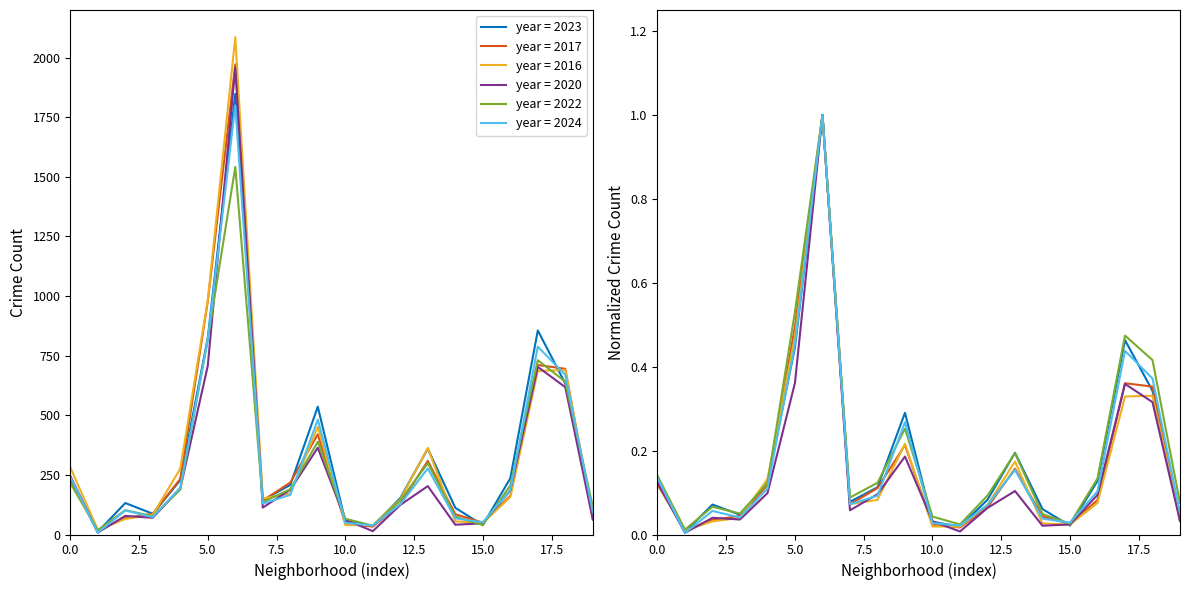

How many interior local peaks does the 2024 series have?

5